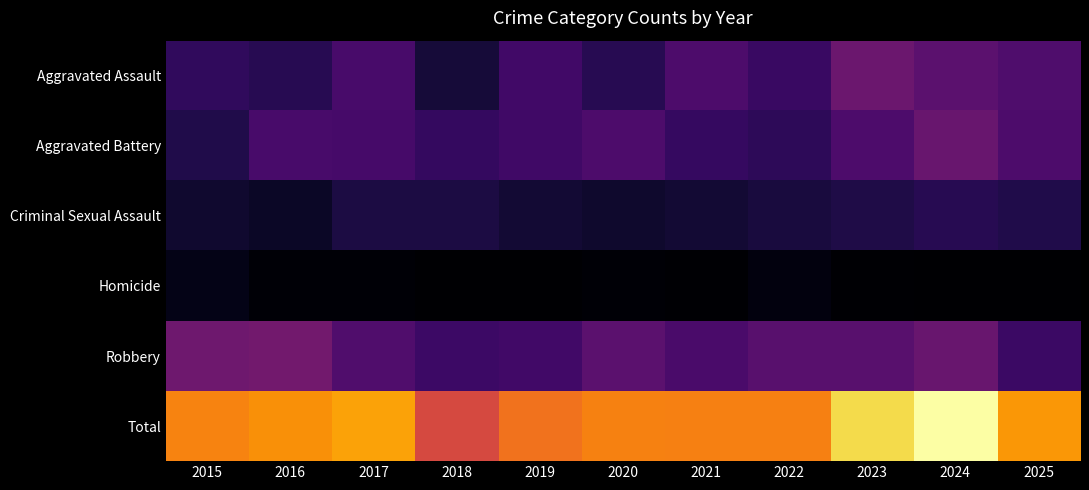

What is the total value across all series at 2018?

218